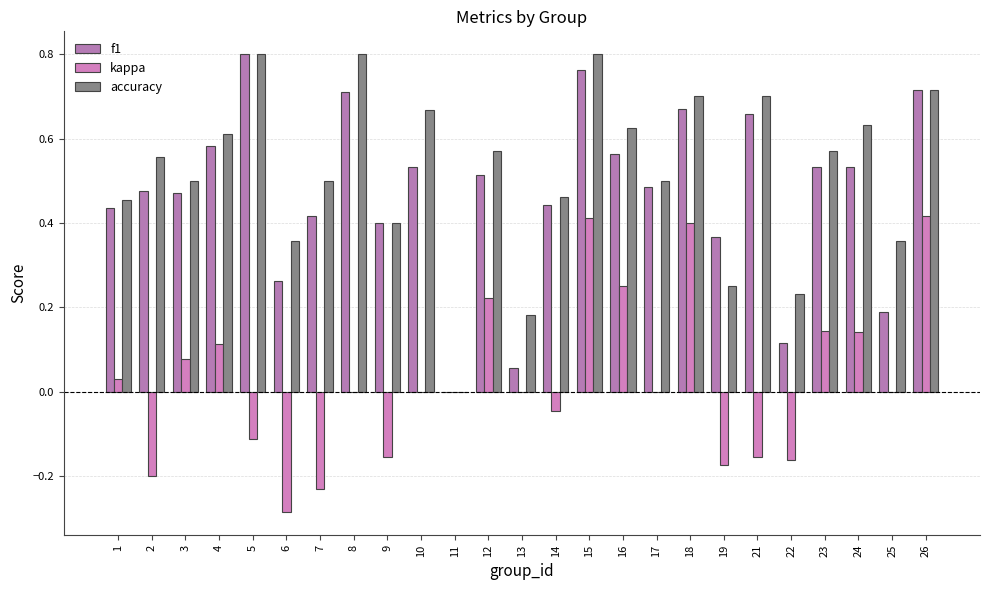

Are the bars grouped side by side (vs. stacked)?

Yes